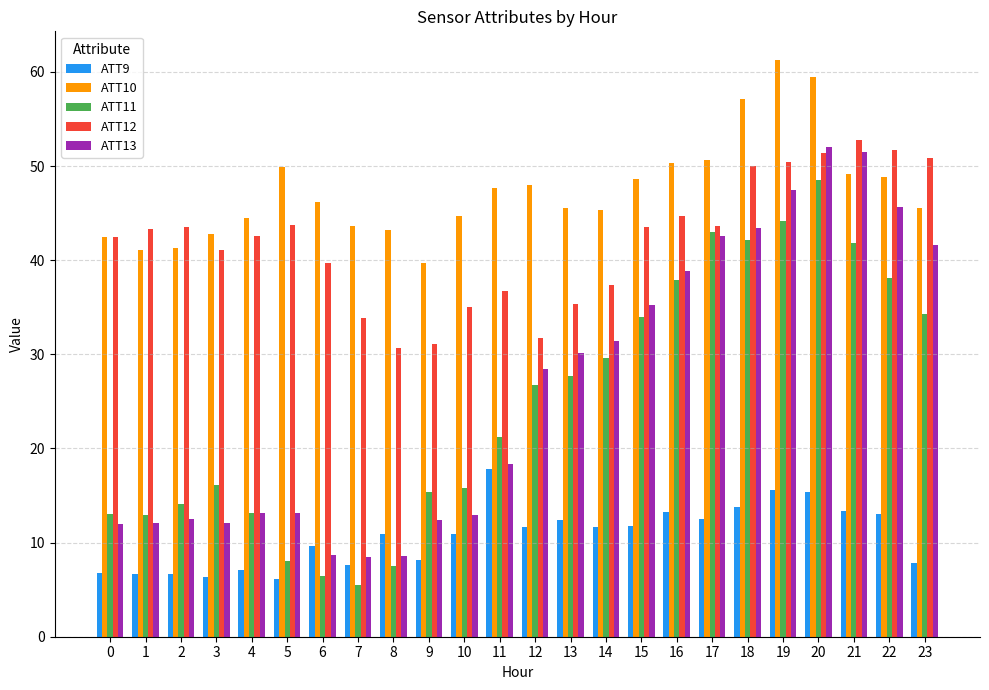

Does the chart contain stacked bars?

No